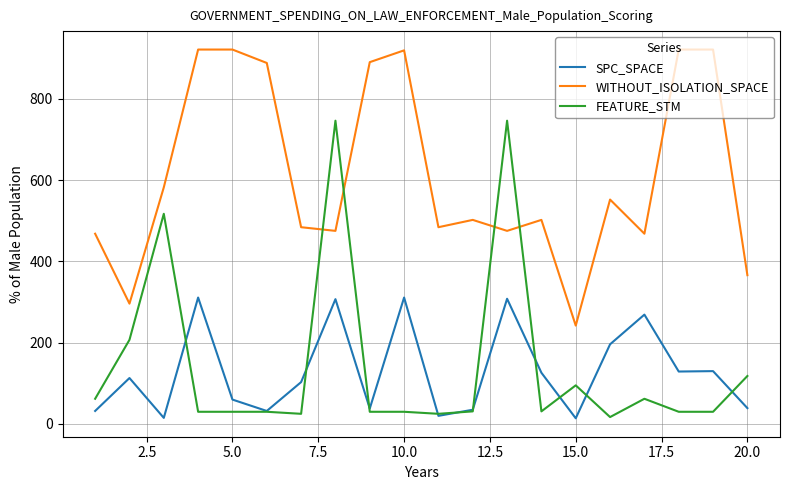

After their last crossing, which series has the higher values: FEATURE_STM or WITHOUT_ISOLATION_SPACE?

WITHOUT_ISOLATION_SPACE